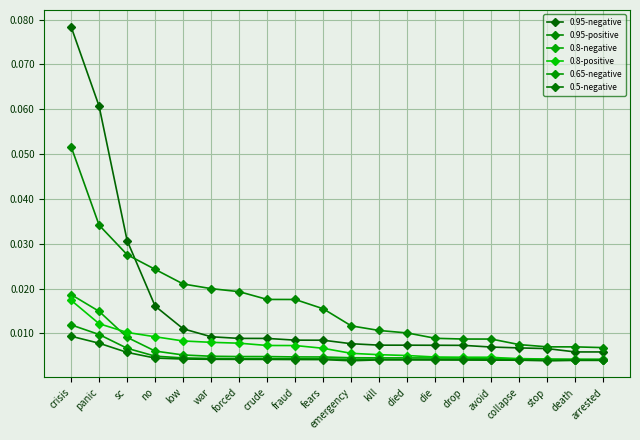

Reading left to right, extract all data points from this chart.

0.95-negative: crisis=0.1	panic=0.1	sc=0.0	no=0.0	low=0.0	war=0.0	forced=0.0	crude=0.0	fraud=0.0	fears=0.0	emergency=0.0	kill=0.0	died=0.0	die=0.0	drop=0.0	avoid=0.0	collapse=0.0	stop=0.0	death=0.0	arrested=0.0
0.95-positive: crisis=0.1	panic=0.0	sc=0.0	no=0.0	low=0.0	war=0.0	forced=0.0	crude=0.0	fraud=0.0	fears=0.0	emergency=0.0	kill=0.0	died=0.0	die=0.0	drop=0.0	avoid=0.0	collapse=0.0	stop=0.0	death=0.0	arrested=0.0
0.8-negative: crisis=0.0	panic=0.0	sc=0.0	no=0.0	low=0.0	war=0.0	forced=0.0	crude=0.0	fraud=0.0	fears=0.0	emergency=0.0	kill=0.0	died=0.0	die=0.0	drop=0.0	avoid=0.0	collapse=0.0	stop=0.0	death=0.0	arrested=0.0
0.8-positive: crisis=0.0	panic=0.0	sc=0.0	no=0.0	low=0.0	war=0.0	forced=0.0	crude=0.0	fraud=0.0	fears=0.0	emergency=0.0	kill=0.0	died=0.0	die=0.0	drop=0.0	avoid=0.0	collapse=0.0	stop=0.0	death=0.0	arrested=0.0
0.65-negative: crisis=0.0	panic=0.0	sc=0.0	no=0.0	low=0.0	war=0.0	forced=0.0	crude=0.0	fraud=0.0	fears=0.0	emergency=0.0	kill=0.0	died=0.0	die=0.0	drop=0.0	avoid=0.0	collapse=0.0	stop=0.0	death=0.0	arrested=0.0
0.5-negative: crisis=0.0	panic=0.0	sc=0.0	no=0.0	low=0.0	war=0.0	forced=0.0	crude=0.0	fraud=0.0	fears=0.0	emergency=0.0	kill=0.0	died=0.0	die=0.0	drop=0.0	avoid=0.0	collapse=0.0	stop=0.0	death=0.0	arrested=0.0